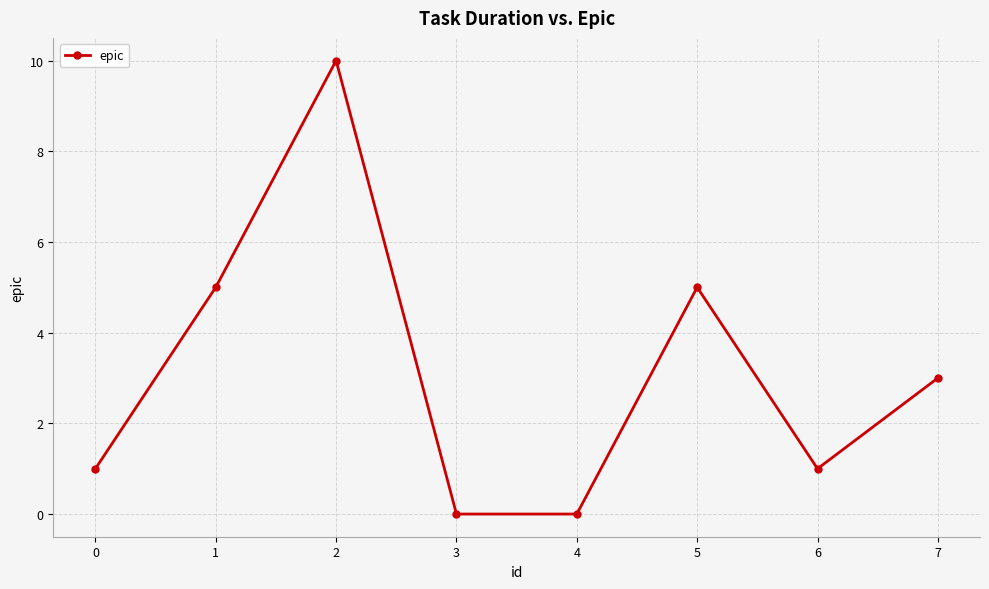

Reading left to right, what are all the values shown in this chart?

1	5	10	0	0	5	1	3